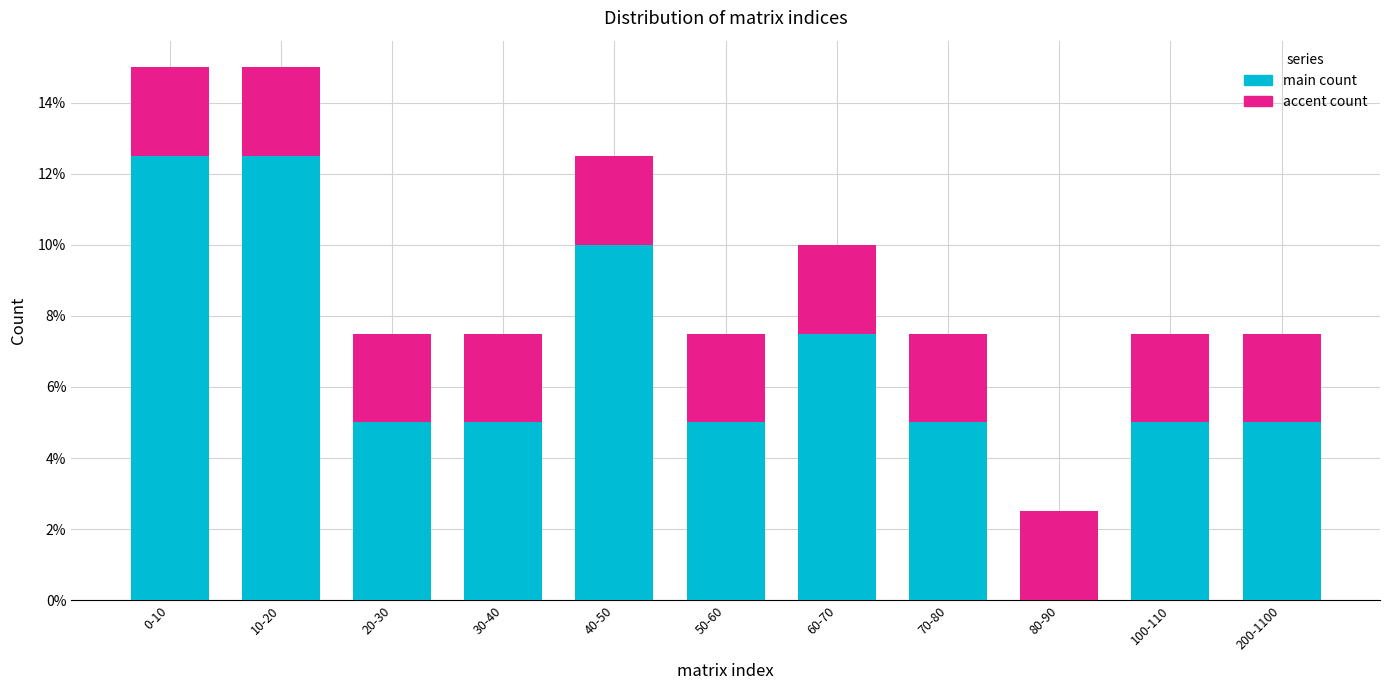

Reading right to left, what are the values for main?

200-1100=5.0	100-110=5.0	80-90=0.0	70-80=5.0	60-70=7.5	50-60=5.0	40-50=10.0	30-40=5.0	20-30=5.0	10-20=12.5	0-10=12.5